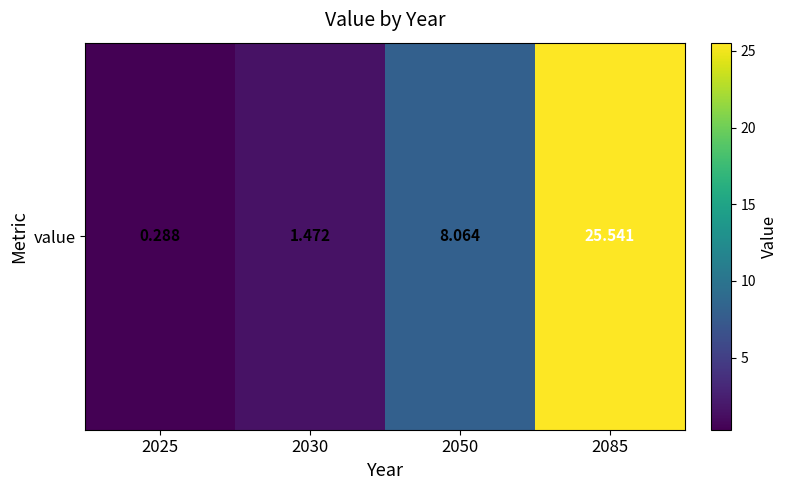

What is the maximum value shown in the chart?

25.5